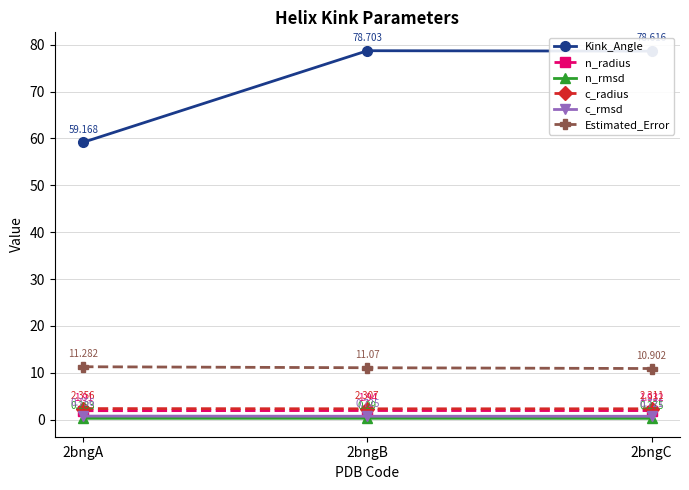

Rank the series at 2bngC from lowest to highest value.

n_rmsd, c_rmsd, n_radius, c_radius, Estimated_Error, Kink_Angle